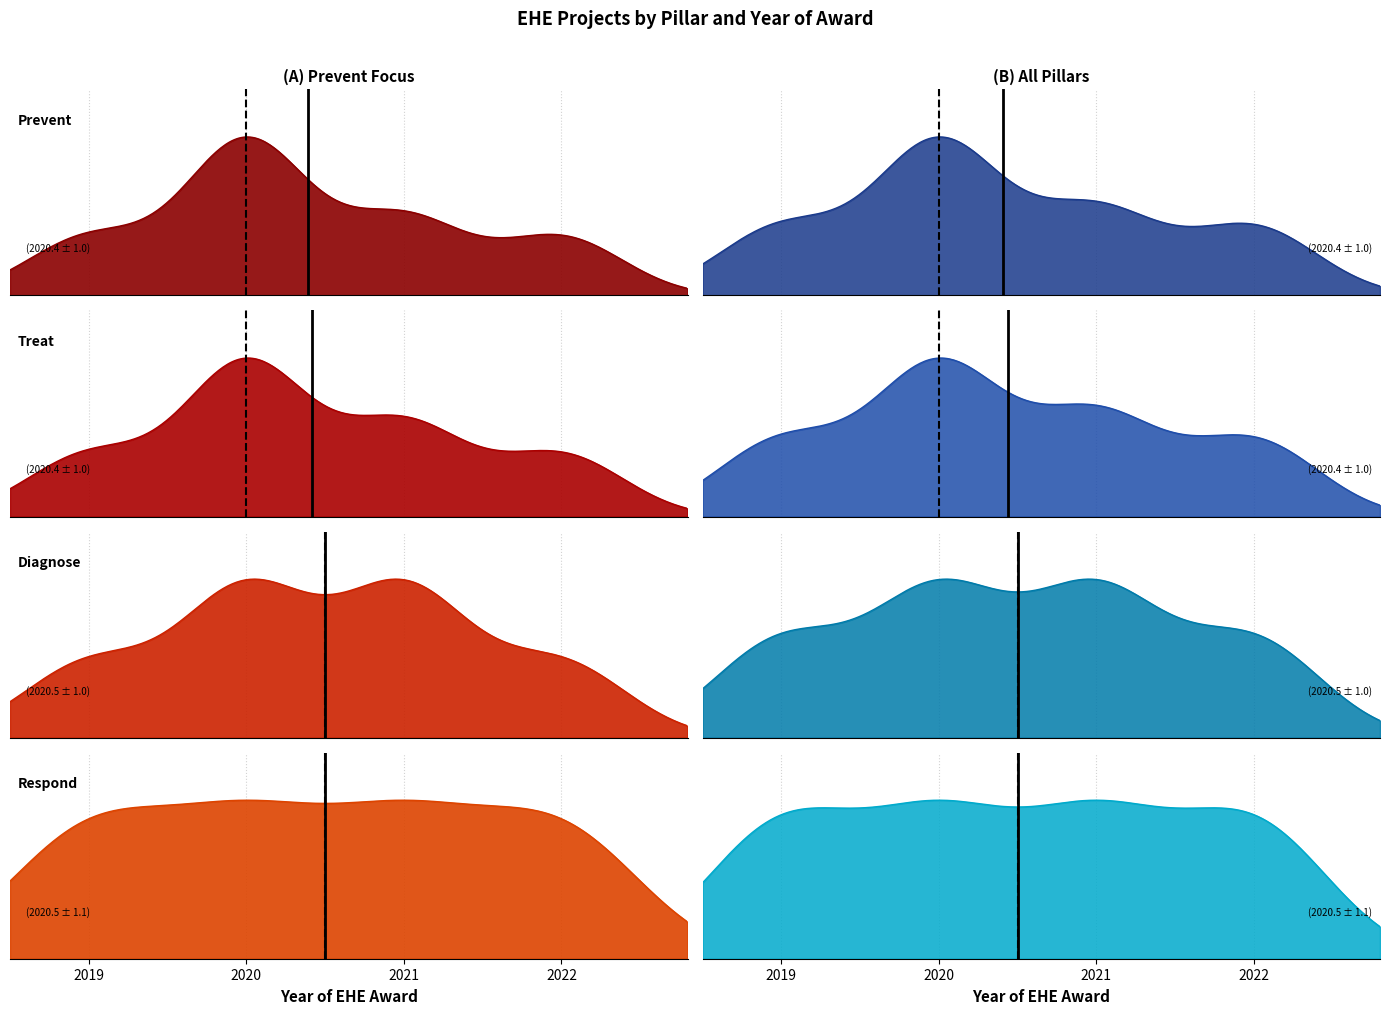

Is it true that Prevent equals 7 at 2021?

False